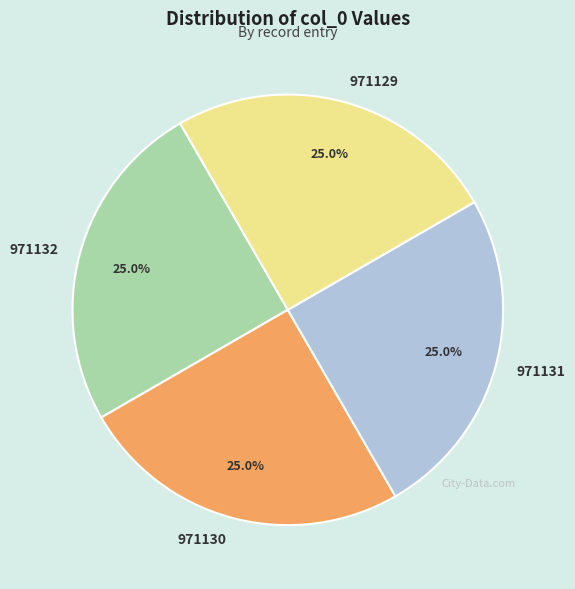

Count the number of slices in the pie.

4